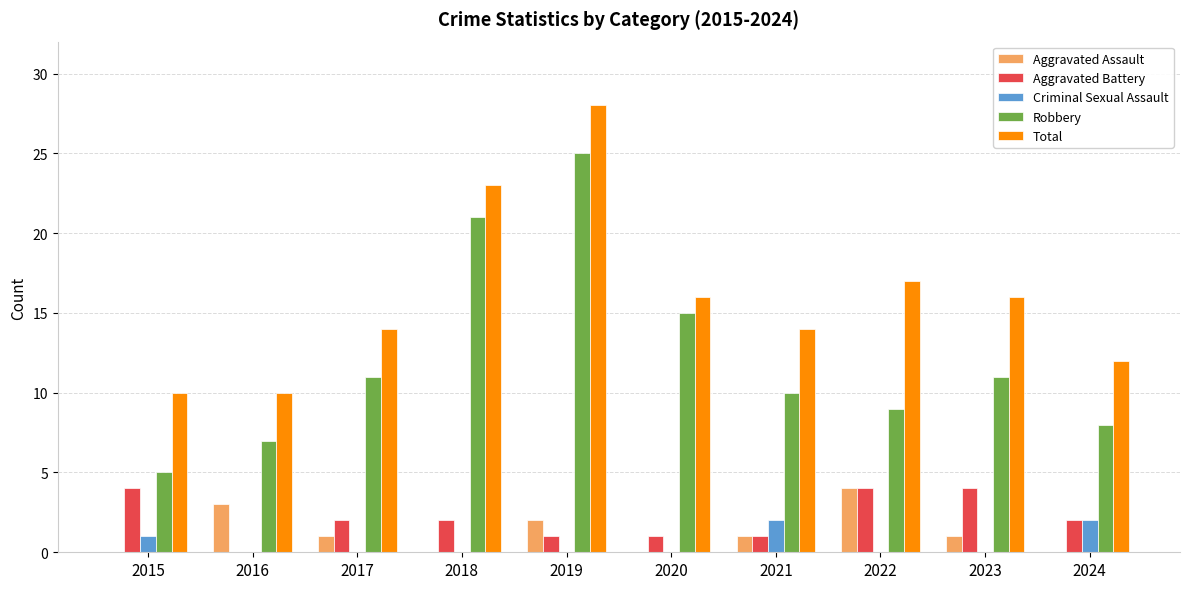

How many distinct data groups are displayed?

5